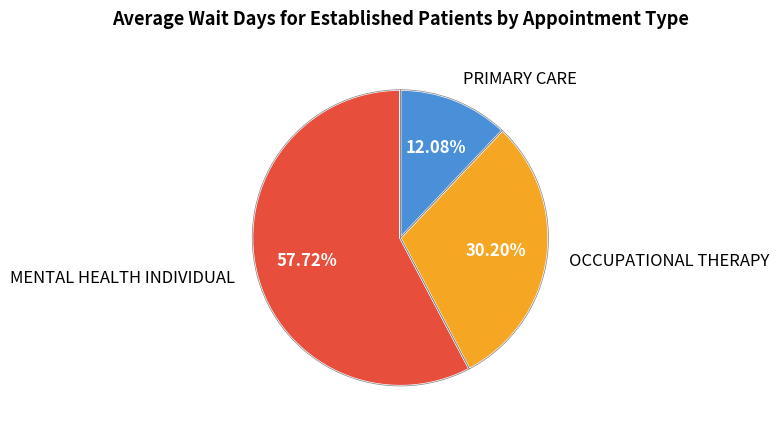

How many slices are in this pie chart?

3